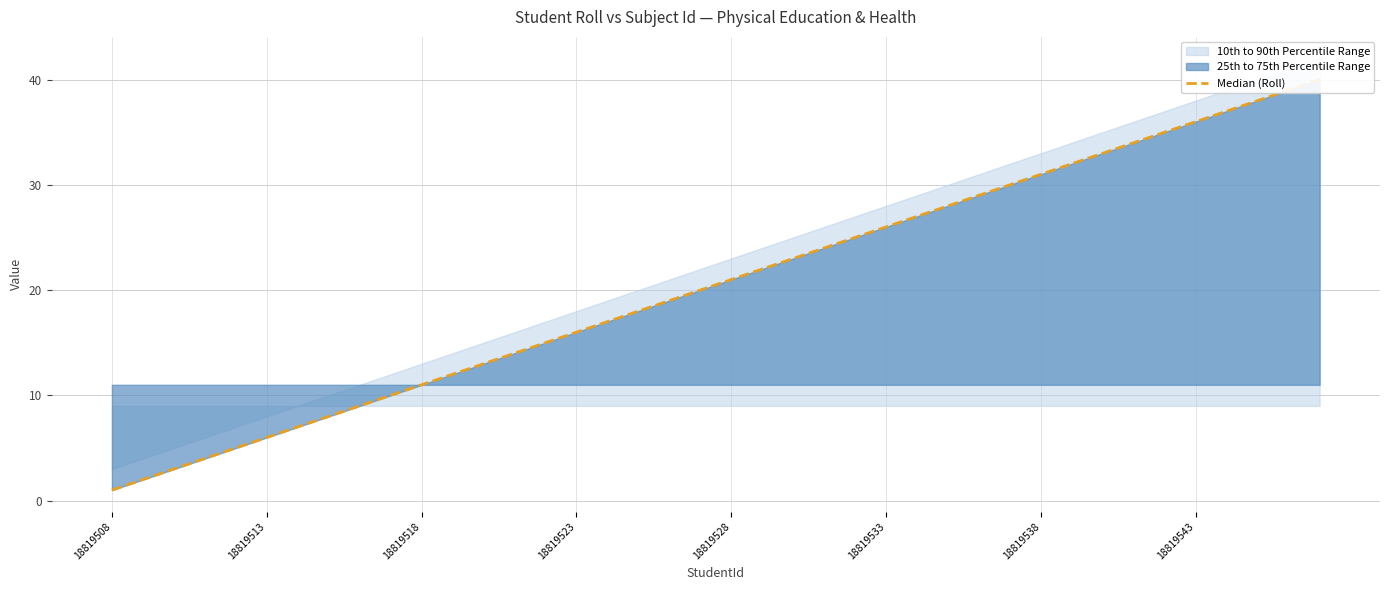

What is the sum of all values?

820